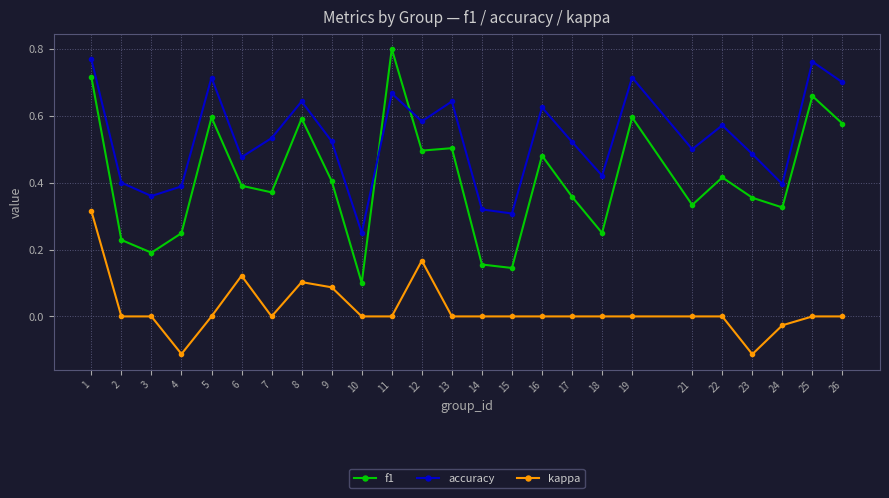

Is this an area chart (filled region under the line)?

No